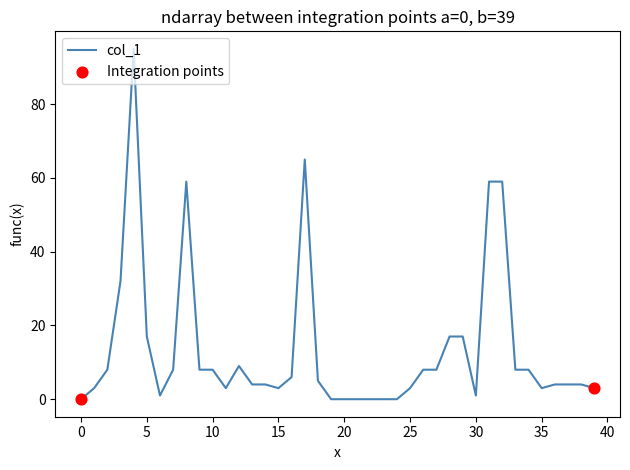

What is the maximum value shown in the chart?

95